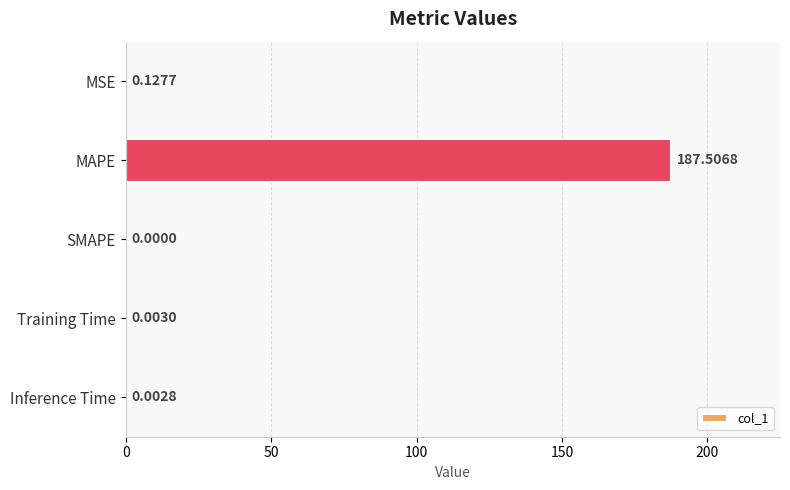

What is the sum of all values?

187.6